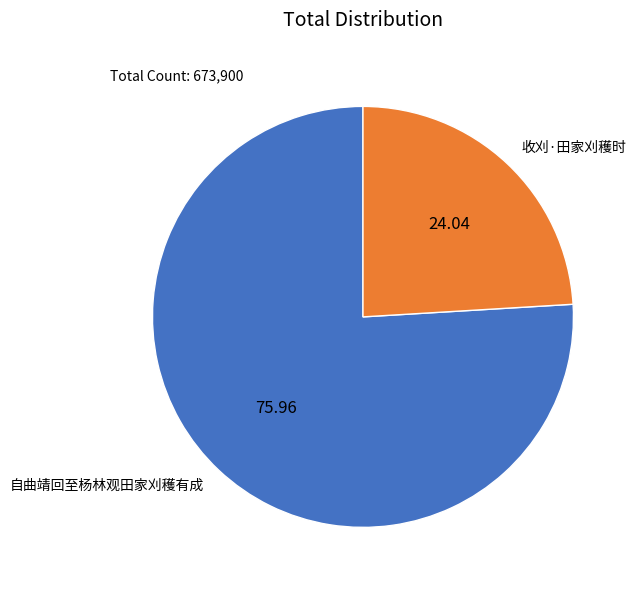

Rank the categories by value from lowest to highest.

收刈·田家刈穫时, 自曲靖回至杨林观田家刈穫有成